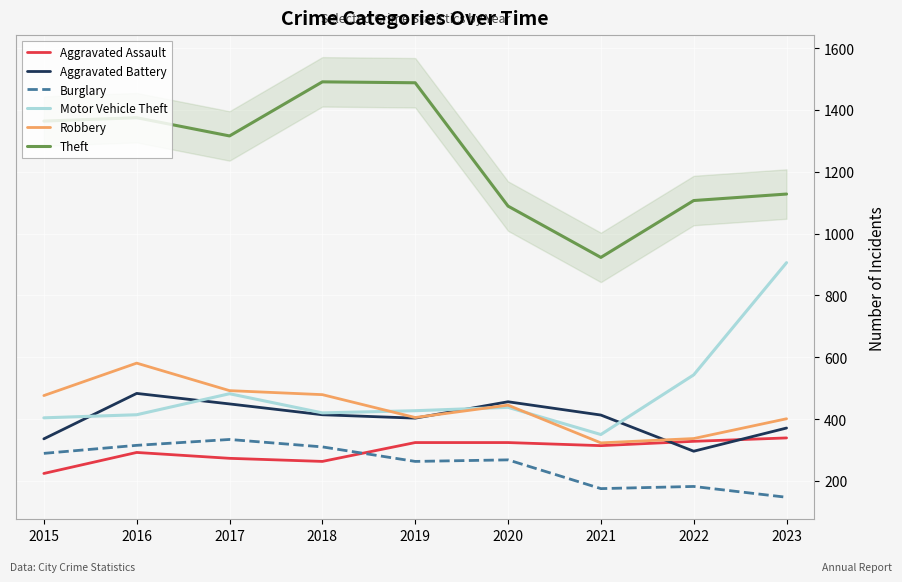

Is the value of Motor Vehicle Theft at 2015 greater than the value of Burglary at 2016?

Yes